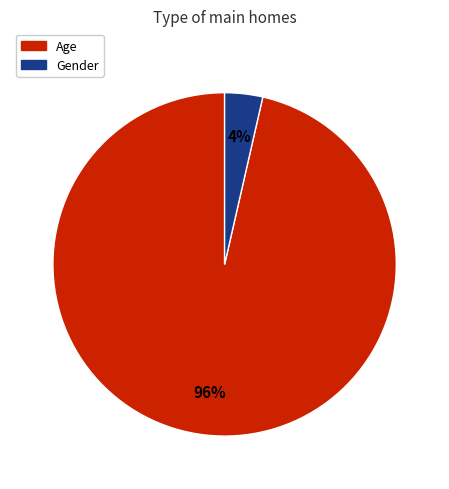

To the nearest percent, what is the combined percentage of Age and Gender?

100%